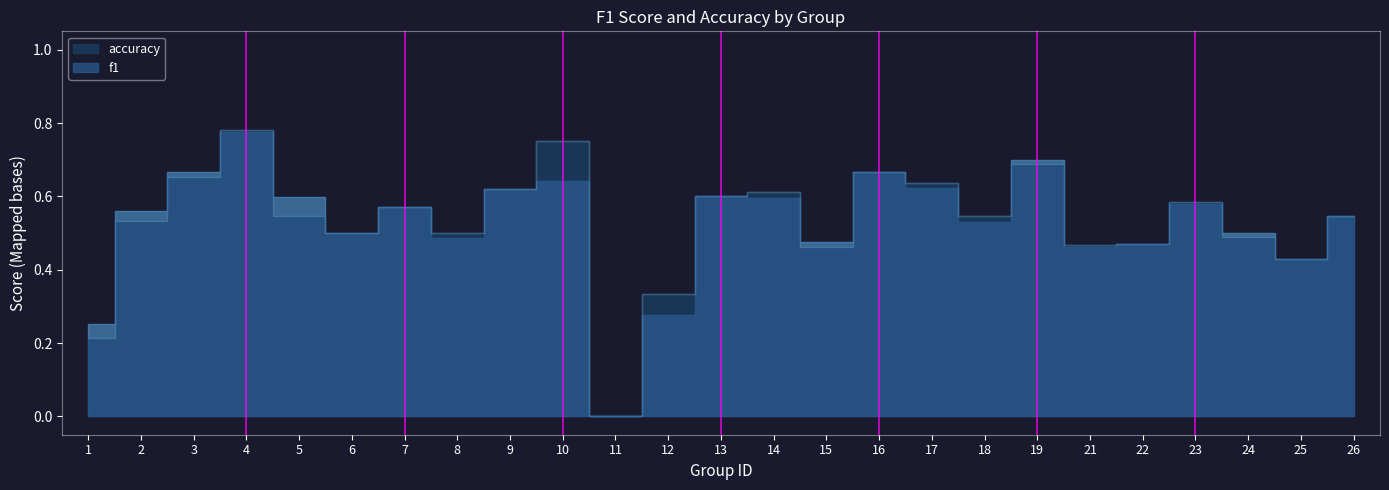

How many f1 values are between 0 and 1?

25